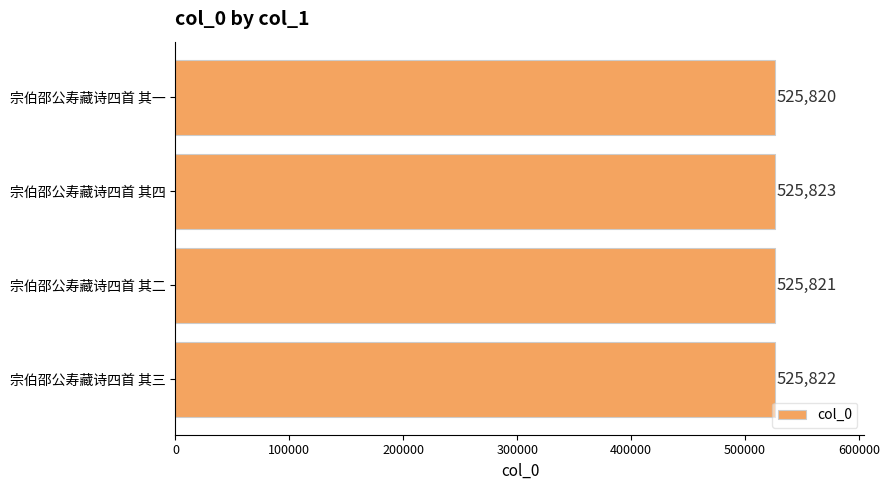

How many bars are there in total?

4